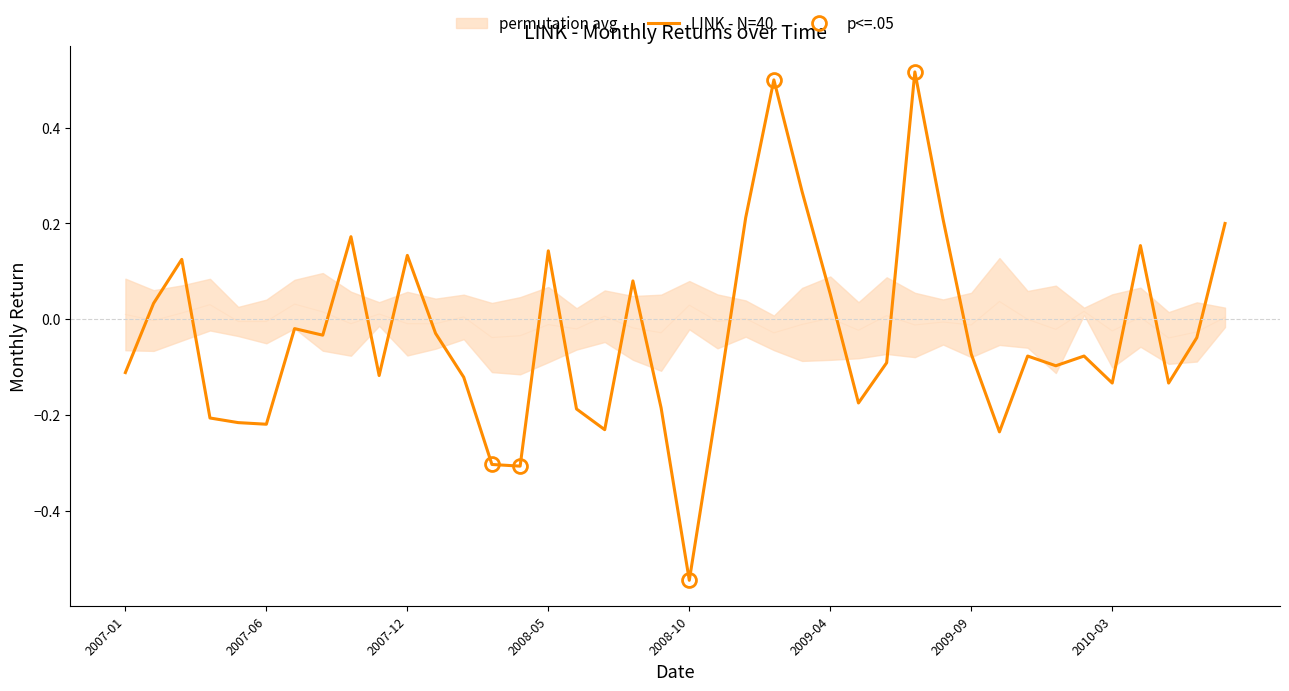

Which category has the lowest value in the LINK - N=40 series?

2008-10